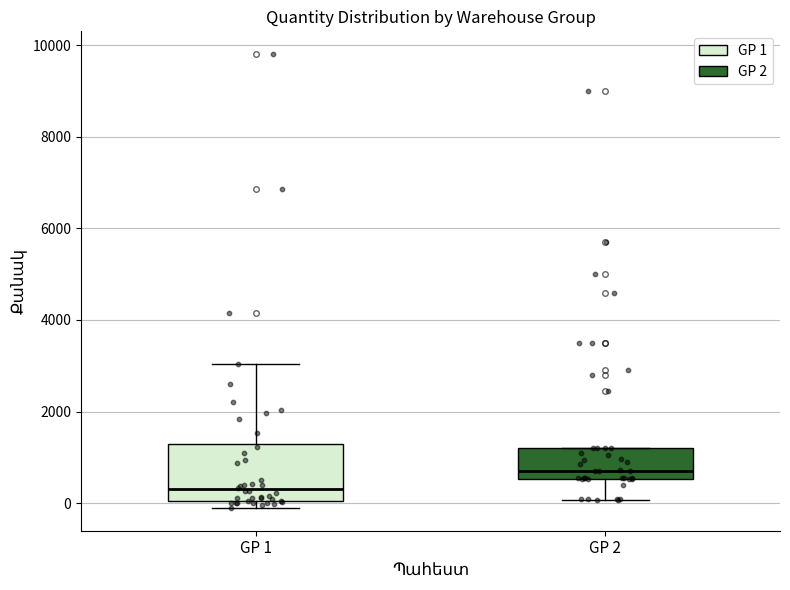

Reading left to right, transcribe this box plot: for each box, give where its median line is, the range the box spans, and where its two whiskers end, as read against the y-axis. The values are not printed on the chart, so give them approximately, as read against the axis.

GP 1: median 400, box 0 to 1400, whiskers -200 to 3000
GP 2: median 800, box 600 to 1200, whiskers 0 to 1200